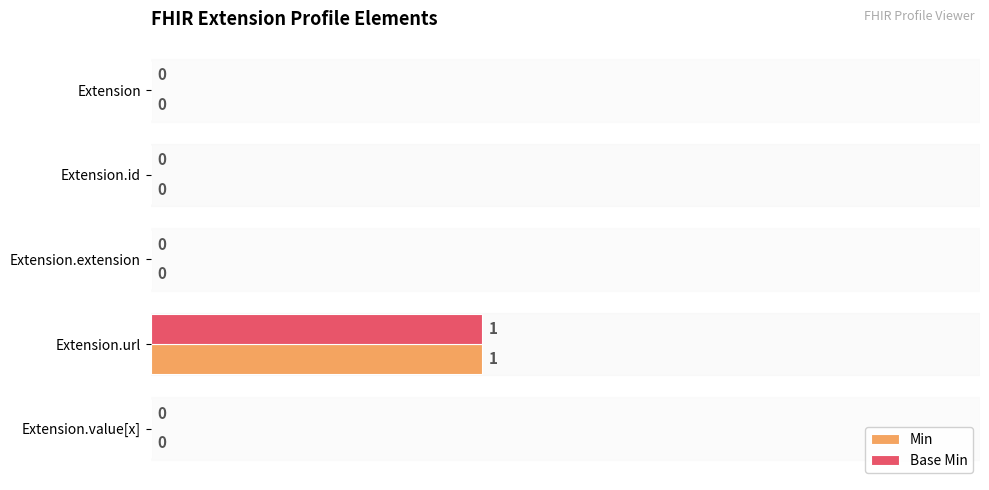

At which category is the sum across all series the highest?

Extension.url